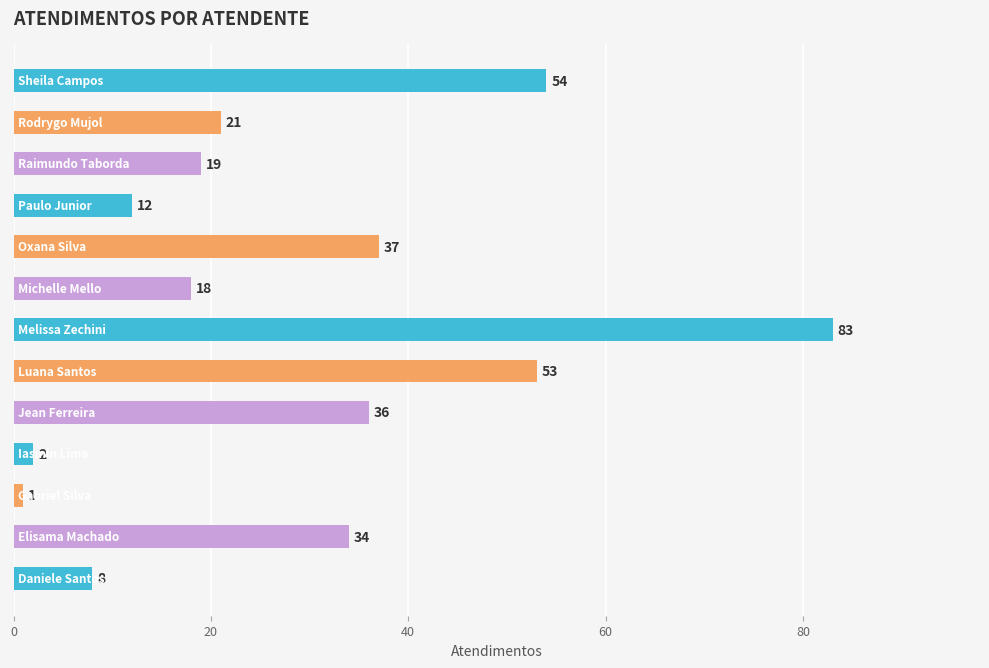

Reading bottom to top, list all the values displayed in this chart.

8	34	1	2	36	53	83	18	37	12	19	21	54